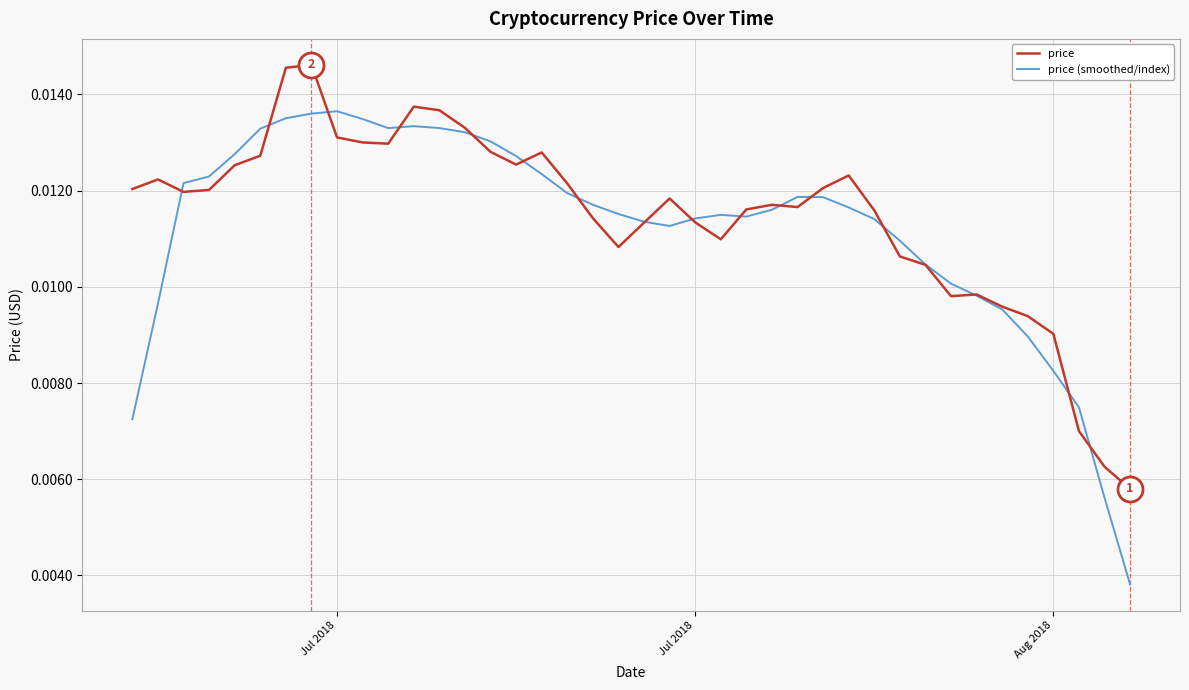

List the series in order of their peak value, highest first.

price, price (smoothed/index)